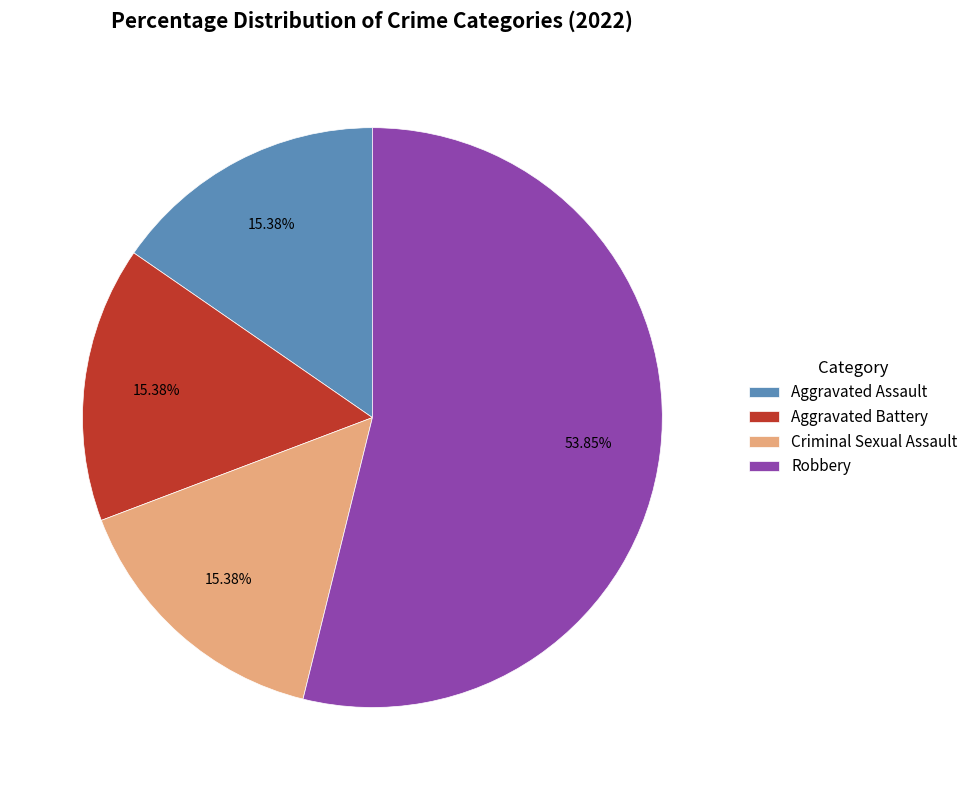

To the nearest percent, what is the difference between the largest and smallest slice percentages?

38%